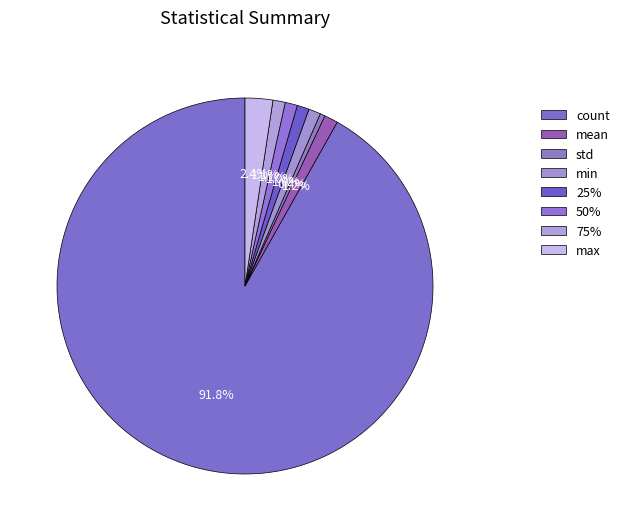

How many slices are in this pie chart?

8